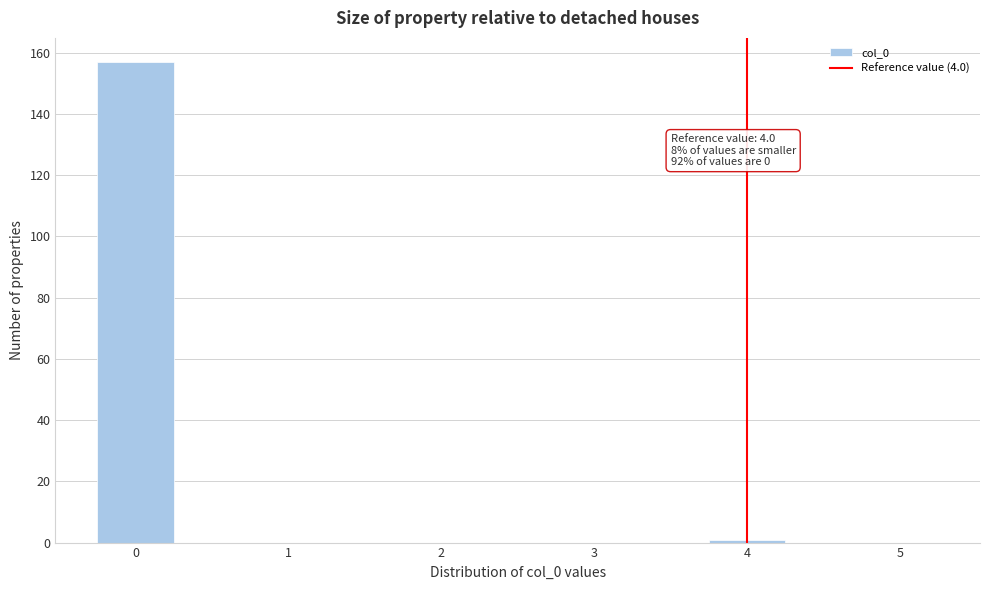

Which range on the x-axis has the tallest bar?

-0.25 to 0.25